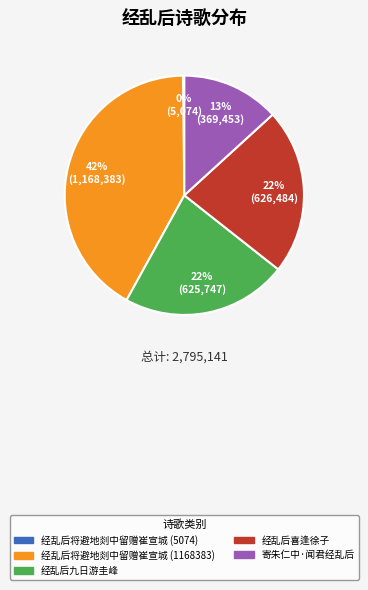

Is 经乱后将避地剡中留赠崔宣城 (1168383) the majority of the pie?

No